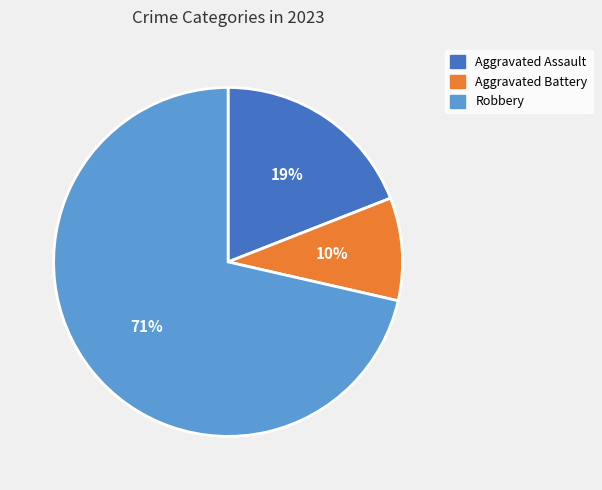

Rank the categories by value from highest to lowest.

Robbery, Aggravated Assault, Aggravated Battery